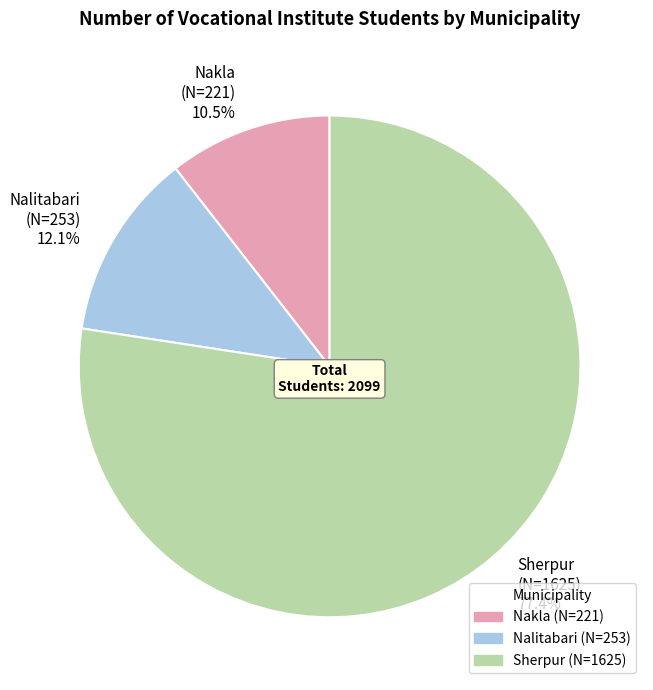

Rank the categories by value from lowest to highest.

Nakla, Nalitabari, Sherpur